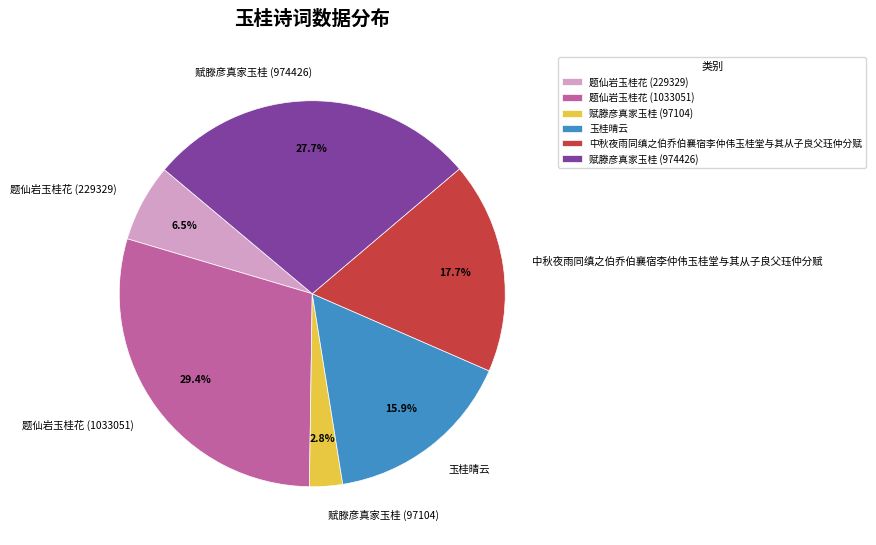

Is it true that 中秋夜雨同缜之伯乔伯襄宿李仲伟玉桂堂与其从子良父珏仲分赋 is 18% of the pie?

True